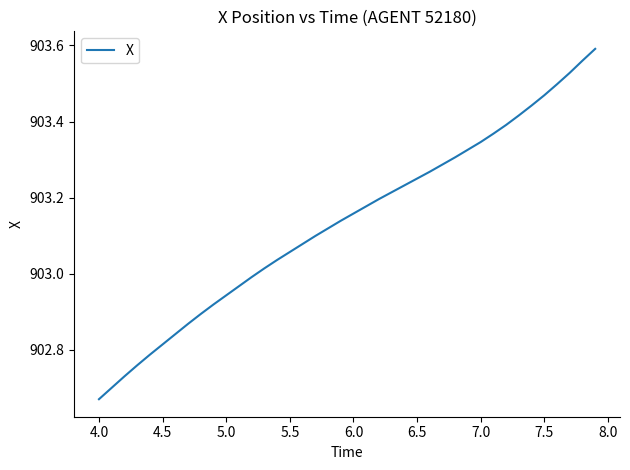

What is the difference between the maximum and minimum values?

0.9